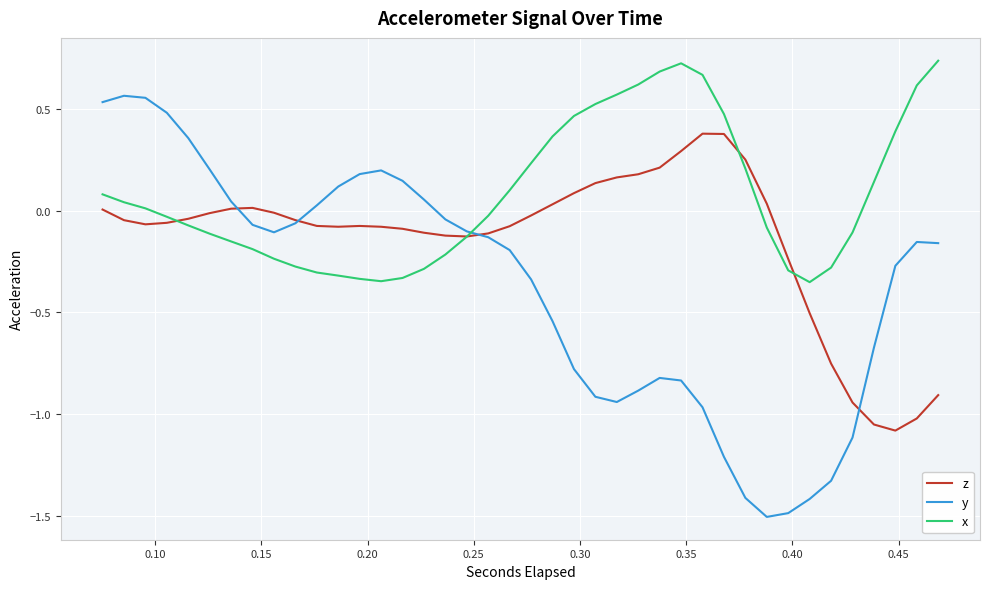

List the series in order of their overall mean, lowest first.

y, z, x